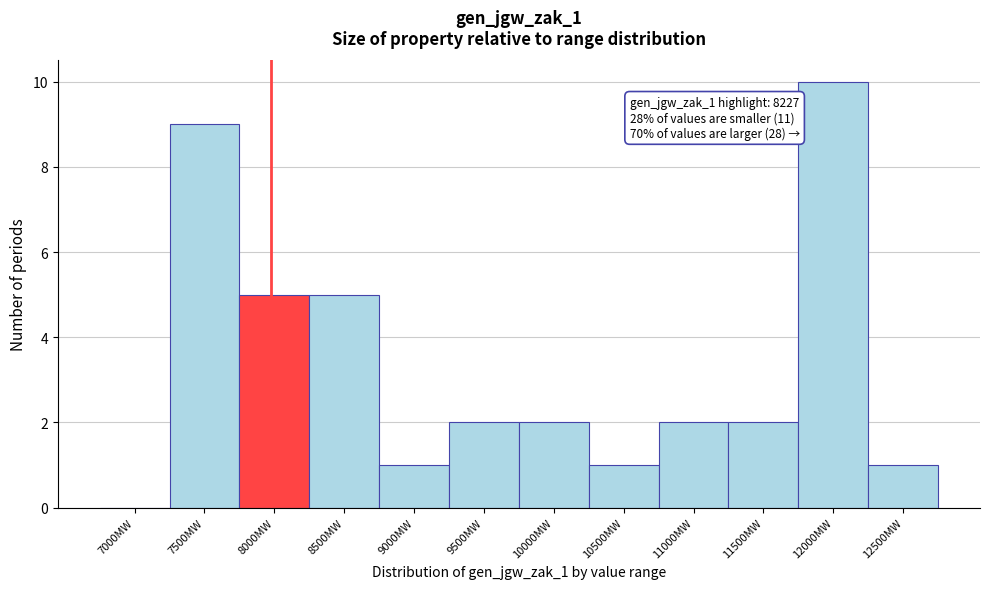

Reading right to left, transcribe all the data shown in this chart.

12500MW=1	12000MW=10	11500MW=2	11000MW=2	10500MW=1	10000MW=2	9500MW=2	9000MW=1	8500MW=5	8000MW=5	7500MW=9	7000MW=0